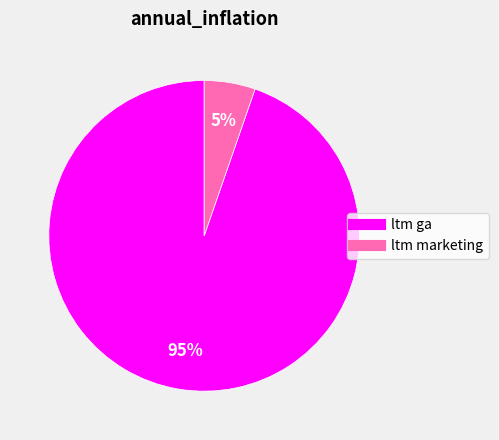

To the nearest percent, what portion does ltm marketing represent?

5%